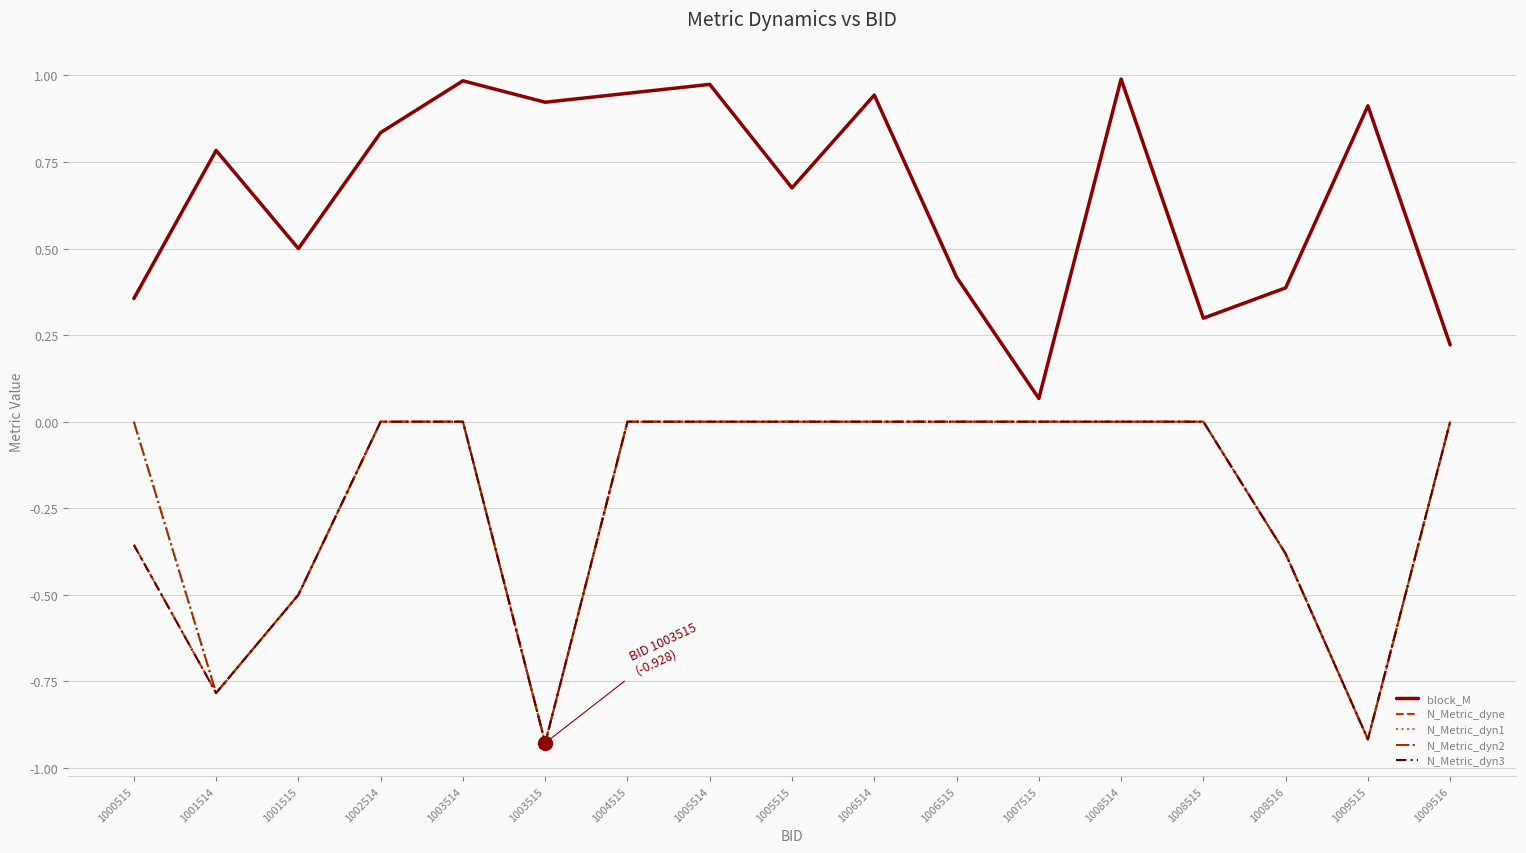

Where is the first local minimum for N_Metric_dyn3?

1001514